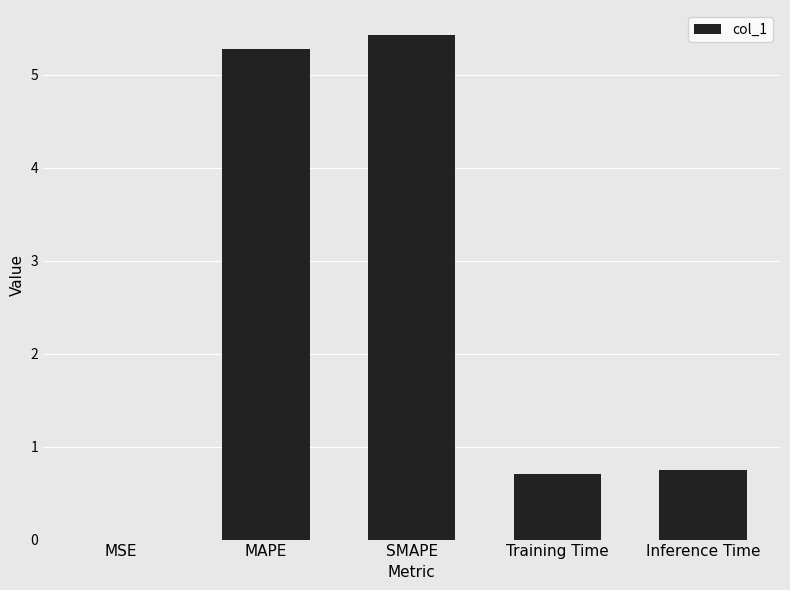

What is the approximate value at Inference Time?

0.8